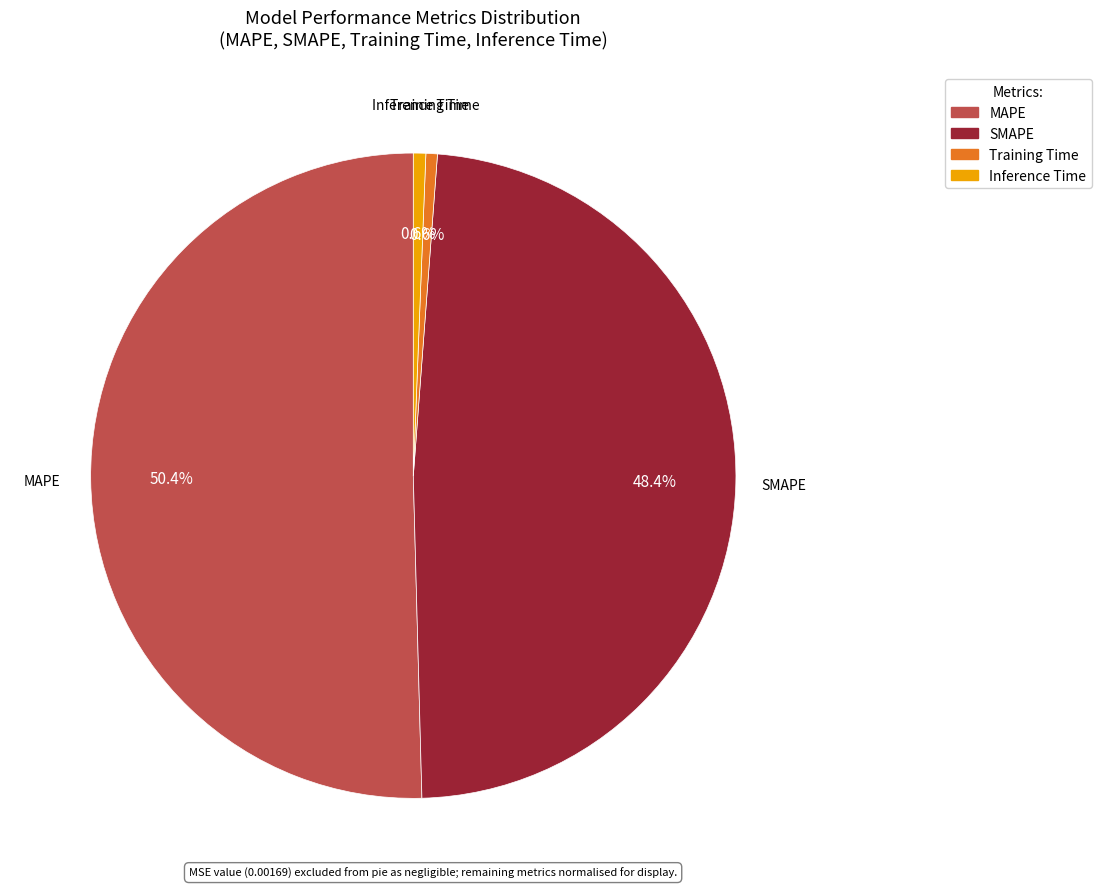

Does MAPE represent more than half of the total?

Yes